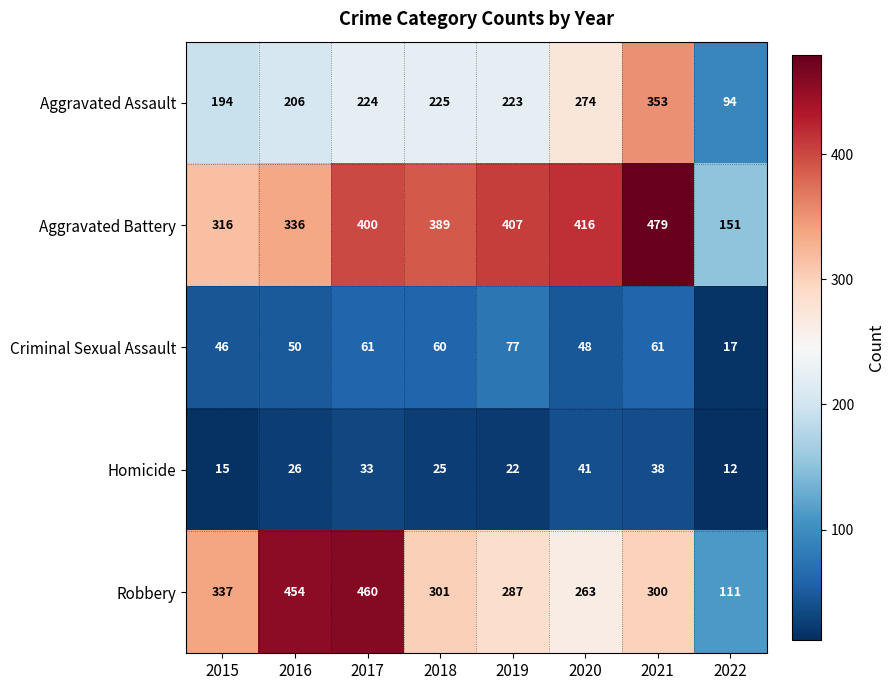

What is the minimum value for Aggravated Battery?

151